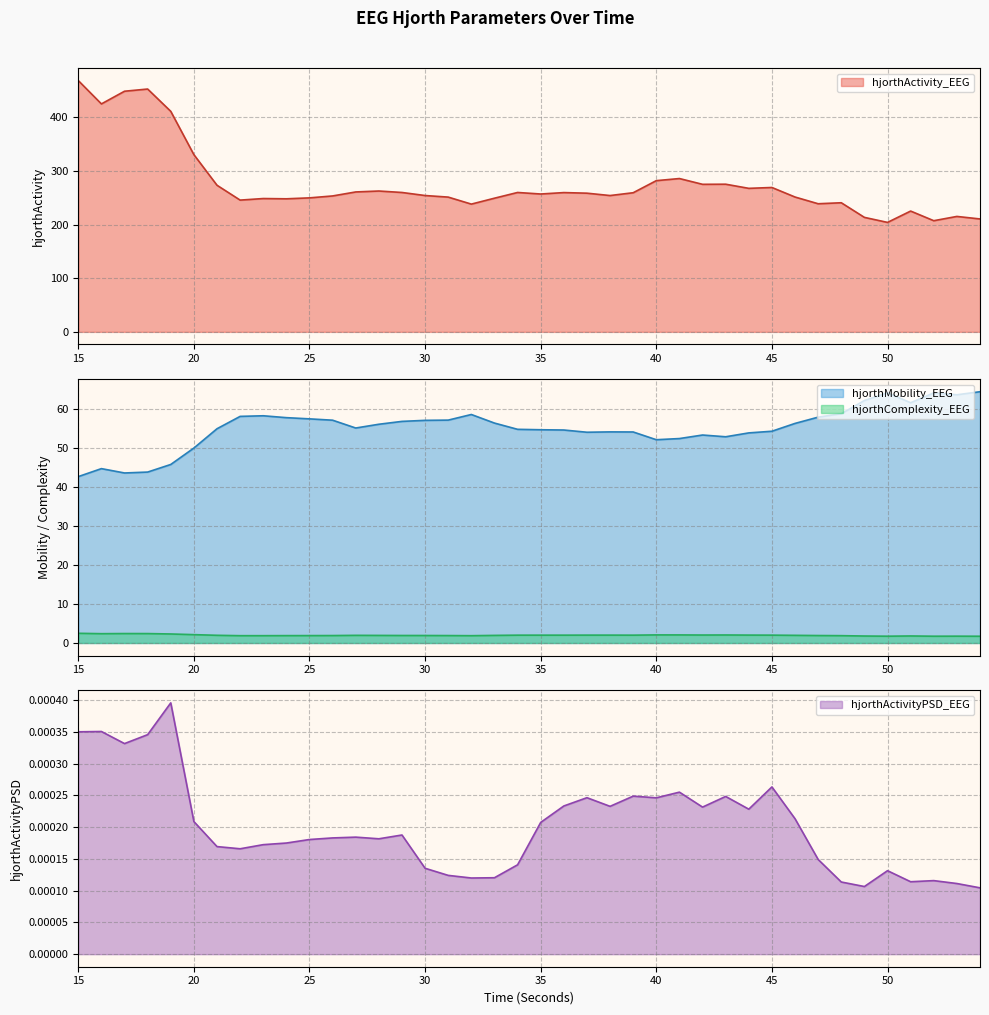

How many data points in hjorthMobility_EEG are less than 56?

20